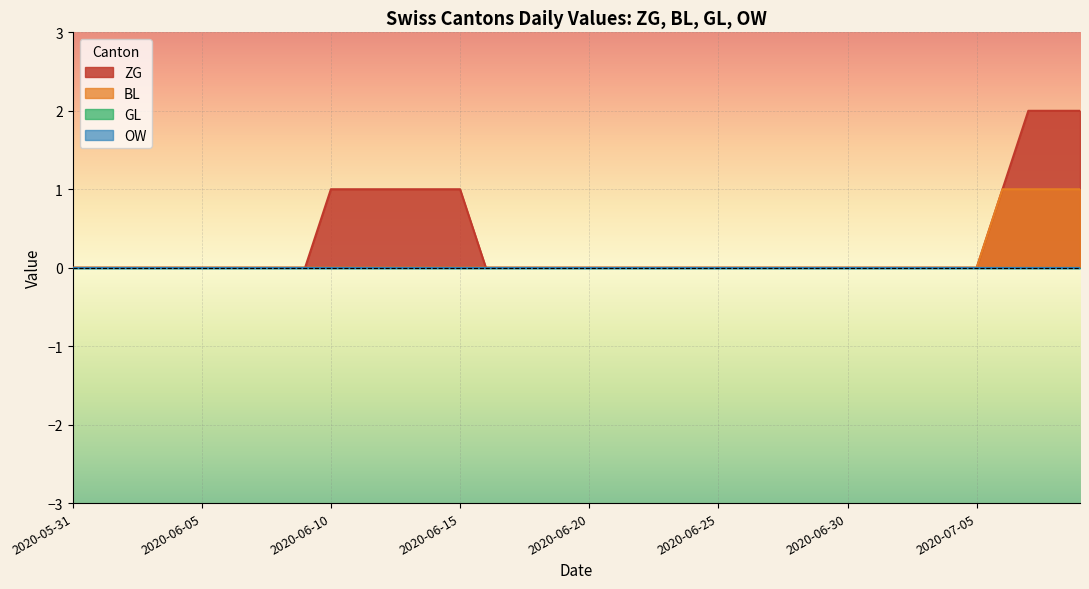

Rank the categories by BL value from lowest to highest.

2020-05-31, 2020-06-01, 2020-06-02, 2020-06-03, 2020-06-04, 2020-06-05, 2020-06-06, 2020-06-07, 2020-06-08, 2020-06-09, 2020-06-10, 2020-06-11, 2020-06-12, 2020-06-13, 2020-06-14, 2020-06-15, 2020-06-16, 2020-06-17, 2020-06-18, 2020-06-19, 2020-06-20, 2020-06-21, 2020-06-22, 2020-06-23, 2020-06-24, 2020-06-25, 2020-06-26, 2020-06-27, 2020-06-28, 2020-06-29, 2020-06-30, 2020-07-01, 2020-07-02, 2020-07-03, 2020-07-04, 2020-07-05, 2020-07-06, 2020-07-07, 2020-07-08, 2020-07-09